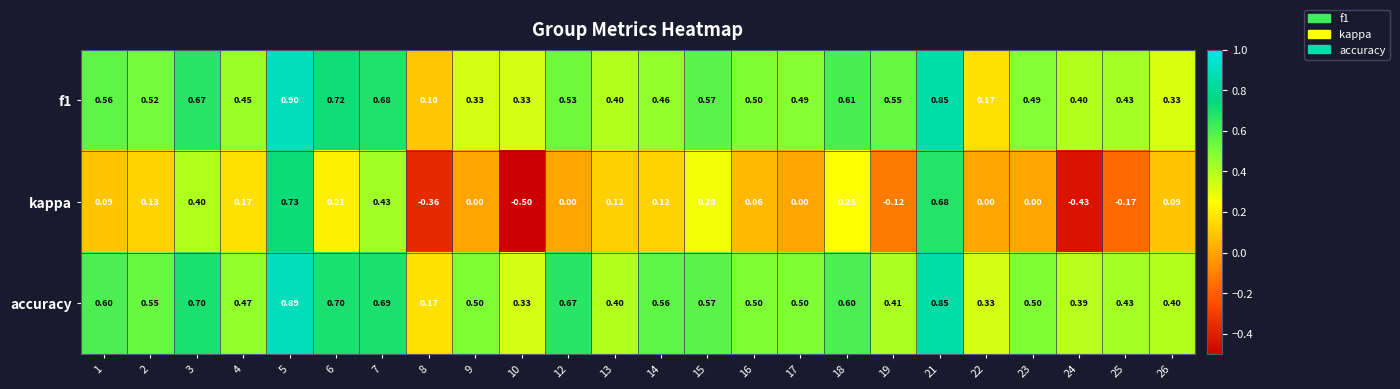

Which series changed the most between 9 and 13?

kappa